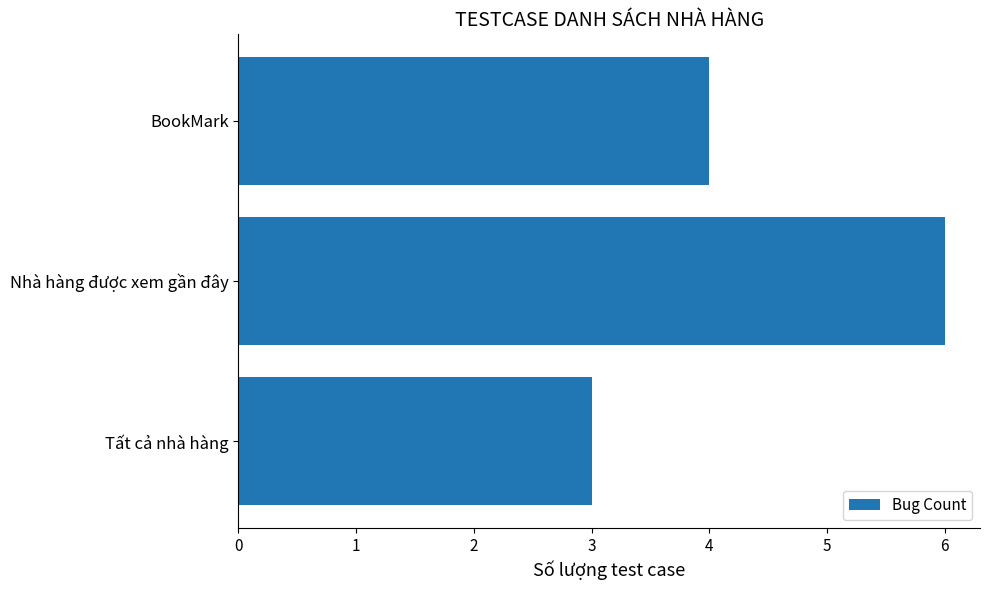

How many series are shown in this chart?

1